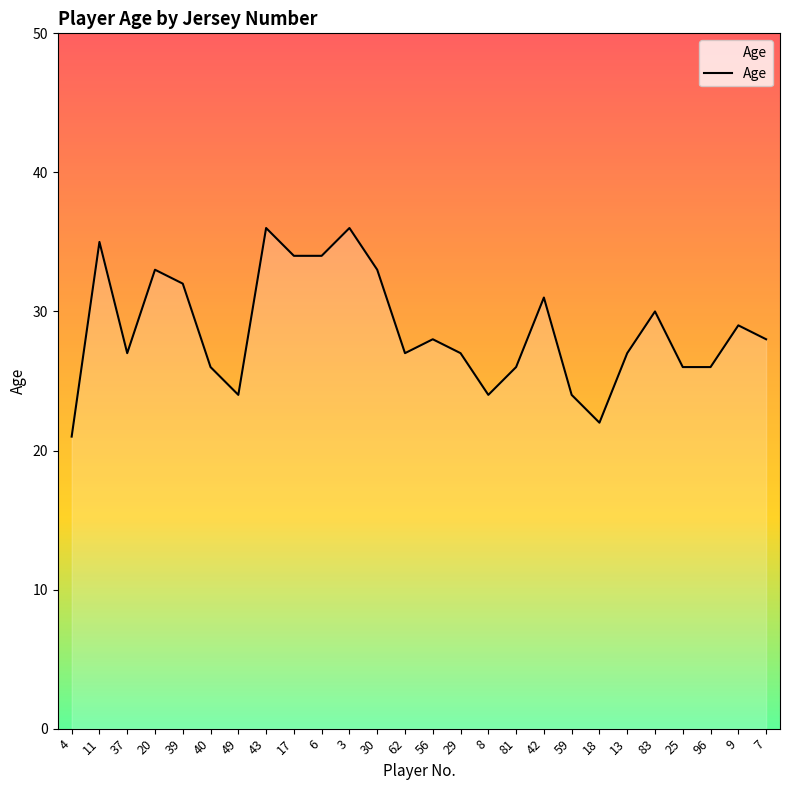

Is it true that the value at 42 is 52?

False